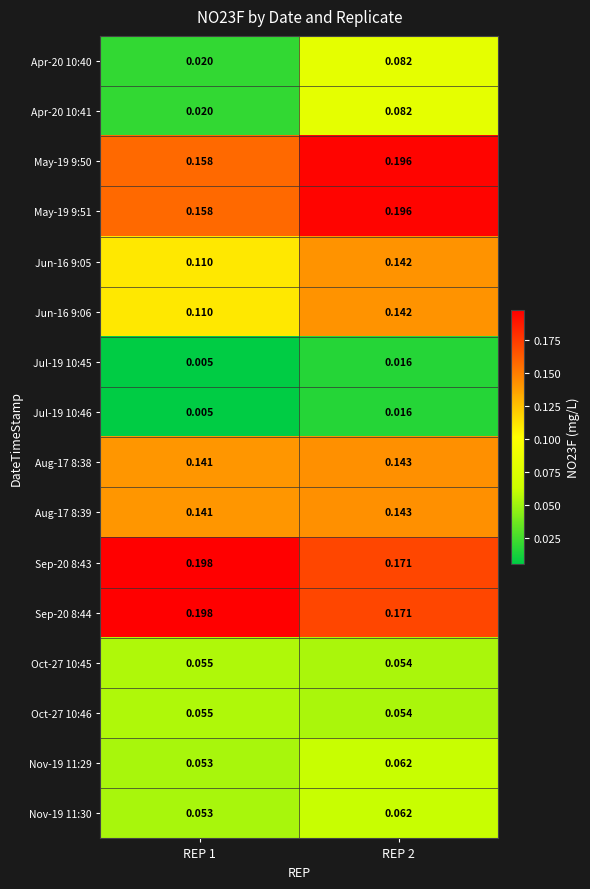

Is the value of Oct-27 10:45 at REP 2 greater than the value of May-19 9:51 at REP 1?

No